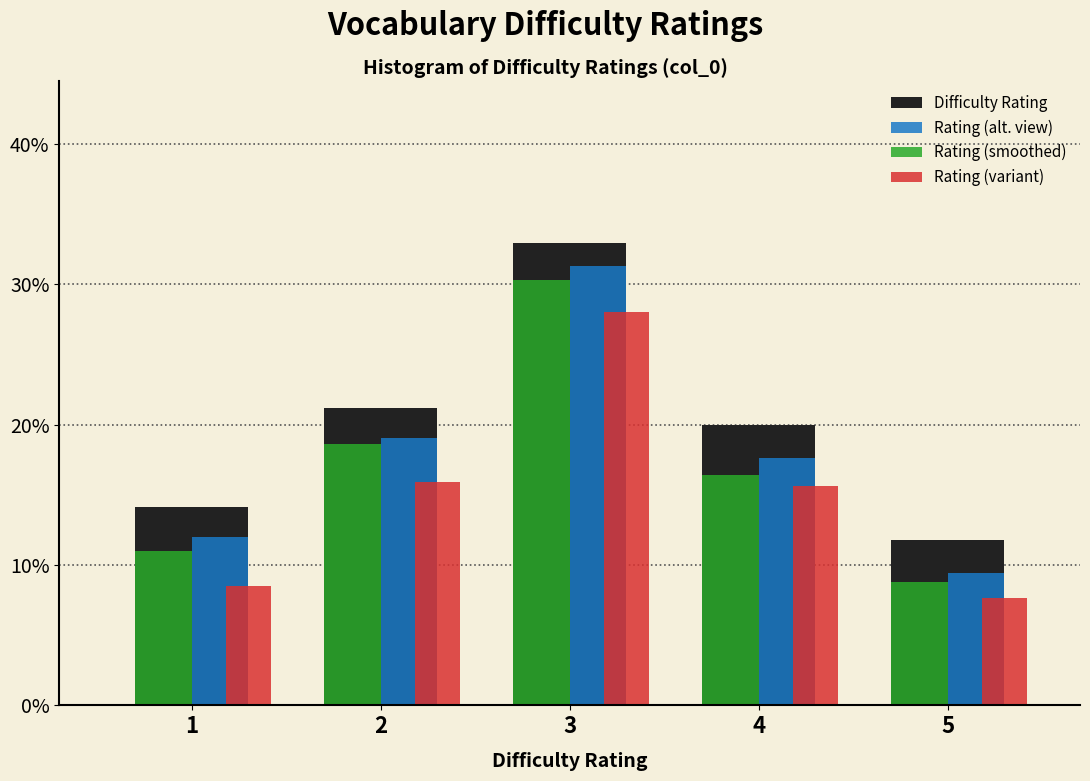

Read the Difficulty Rating value at 5.

11.8